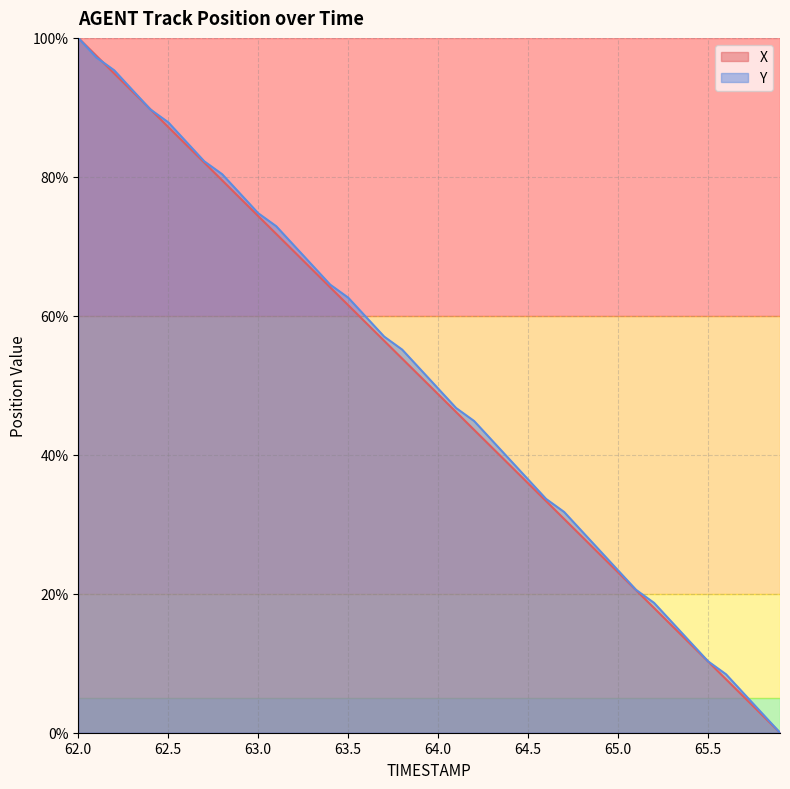

Where do X and Y first cross each other?

62.1 and 62.2